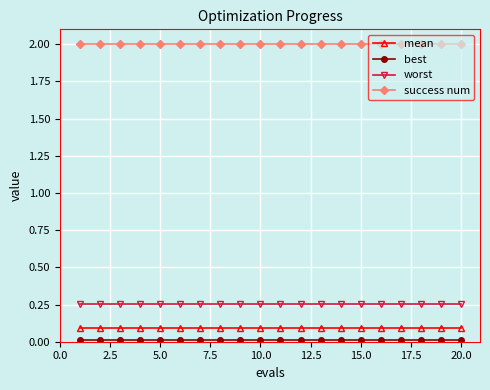

What is the greatest value displayed?

2.0